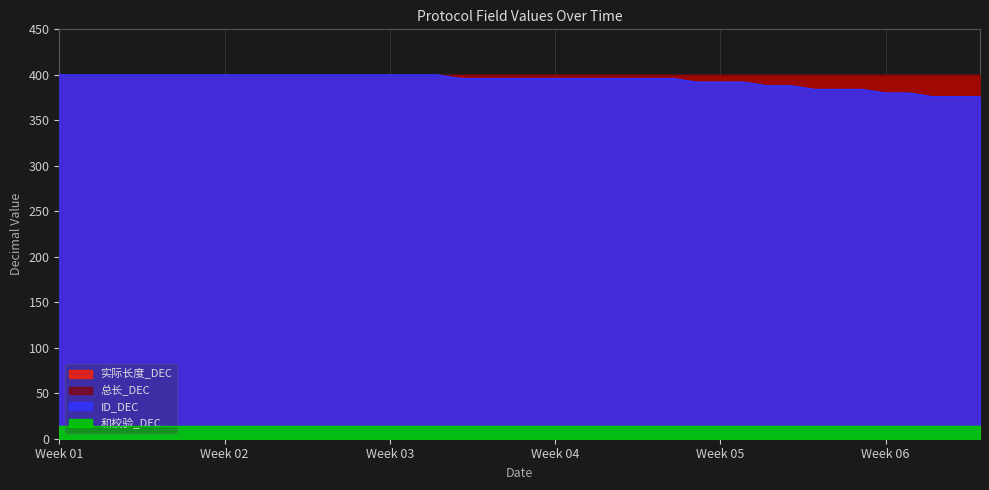

The 和校验_DEC series shows 14 at 05-25. True or false?

True